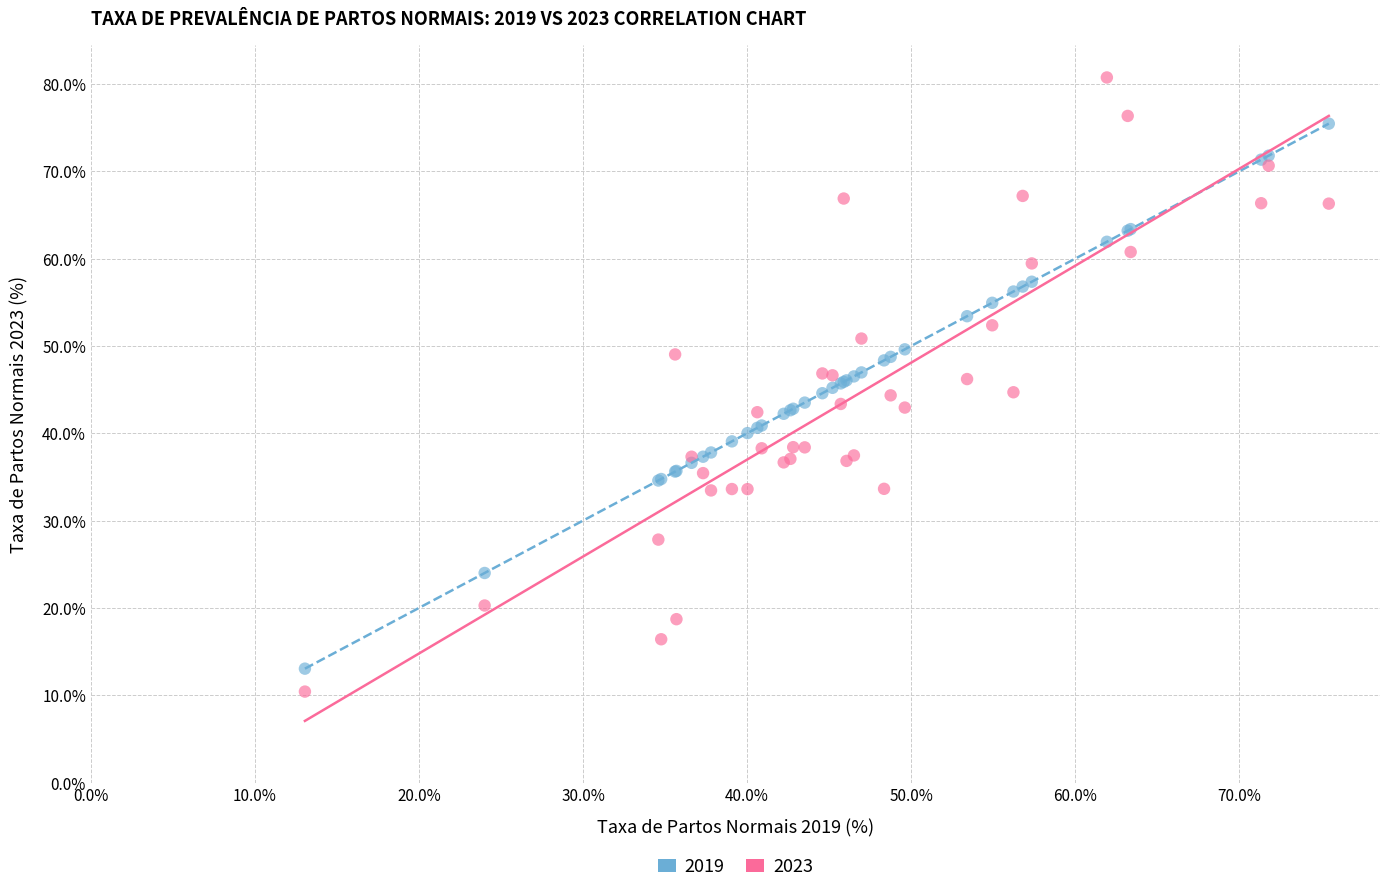

What is the X range (max minus min) for the scatter plot?

62.4